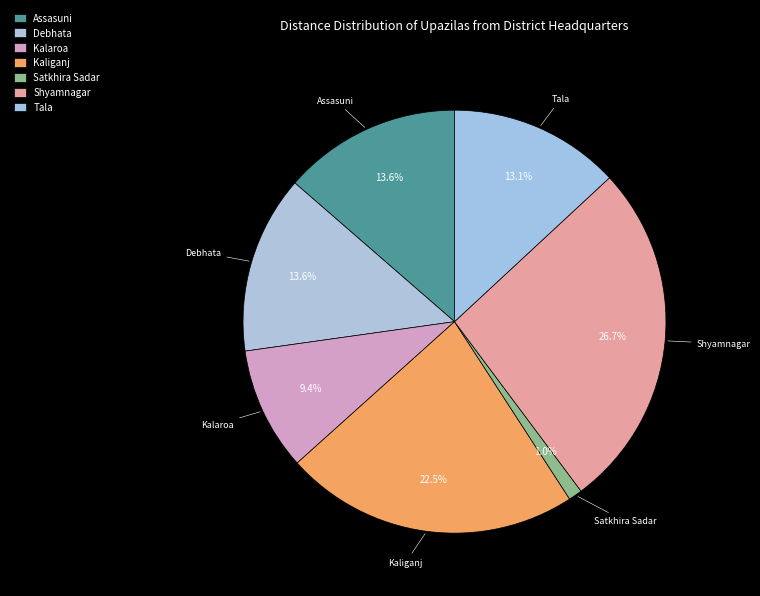

Between Shyamnagar and Satkhira Sadar, which is larger?

Shyamnagar